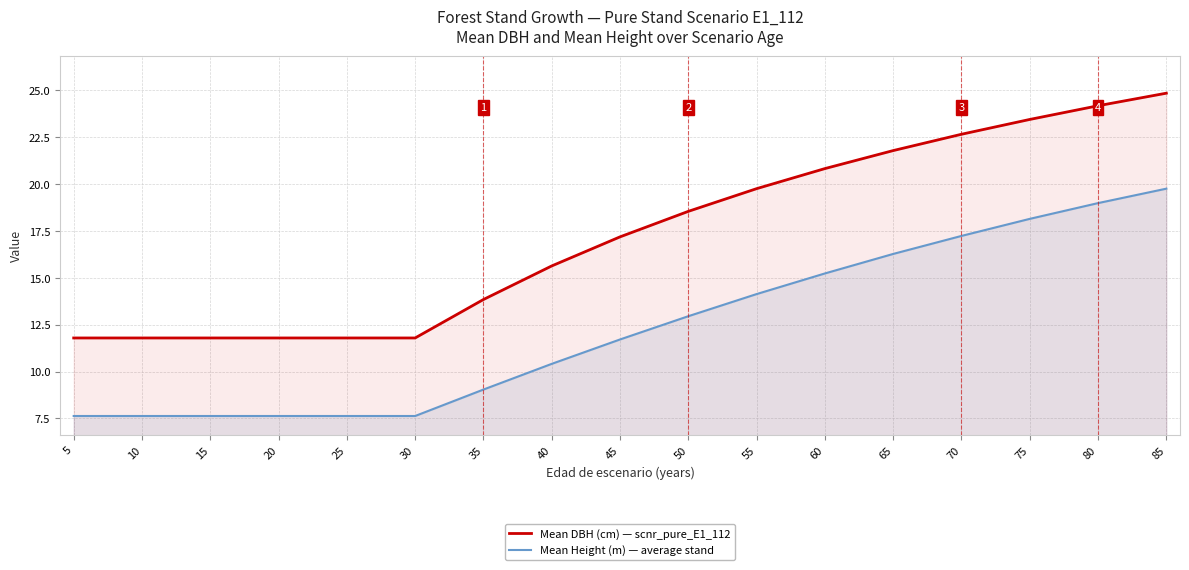

Which series has the largest total across all categories?

Mean DBH (cm) — scnr_pure_E1_112